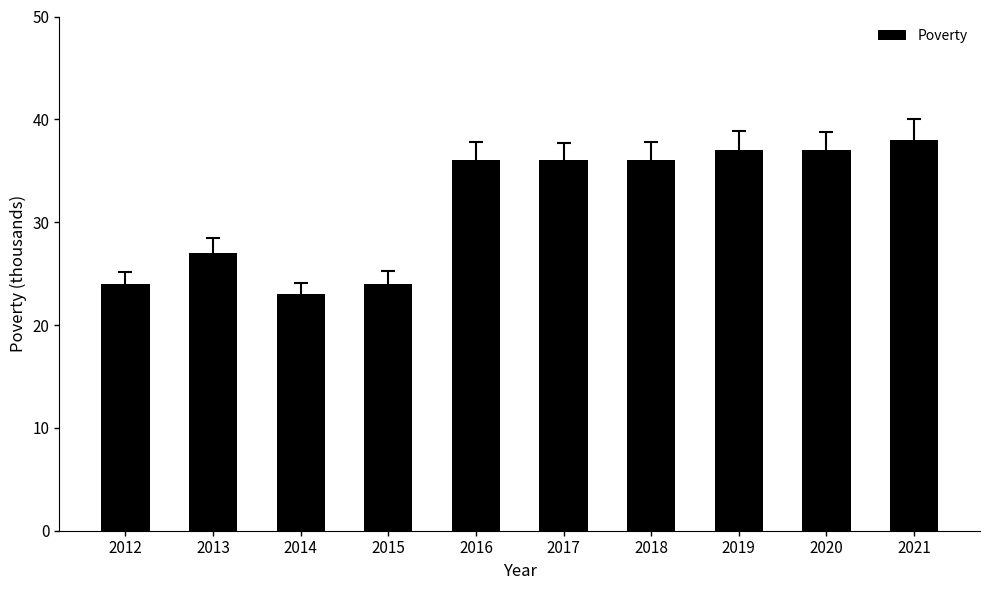

What is the value of the 3rd bar from the left?

23